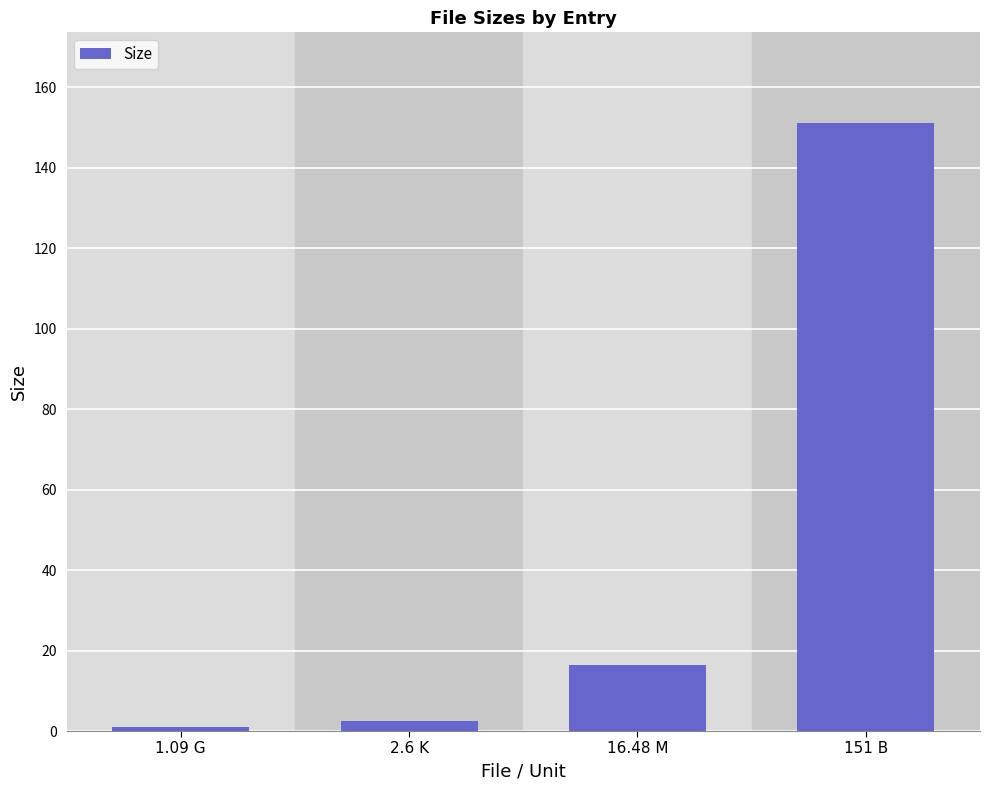

What is the difference between the values at 1.09 G and 16.48 M?

15.4